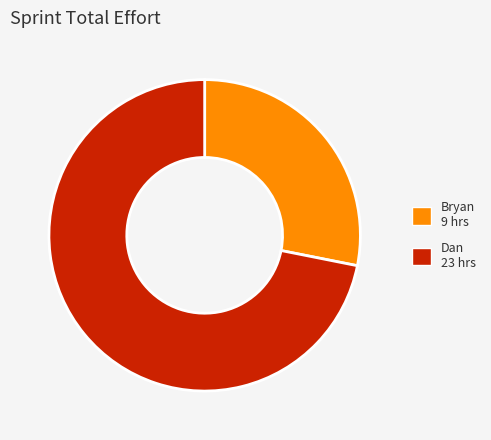

Does any single category account for the majority?

Yes